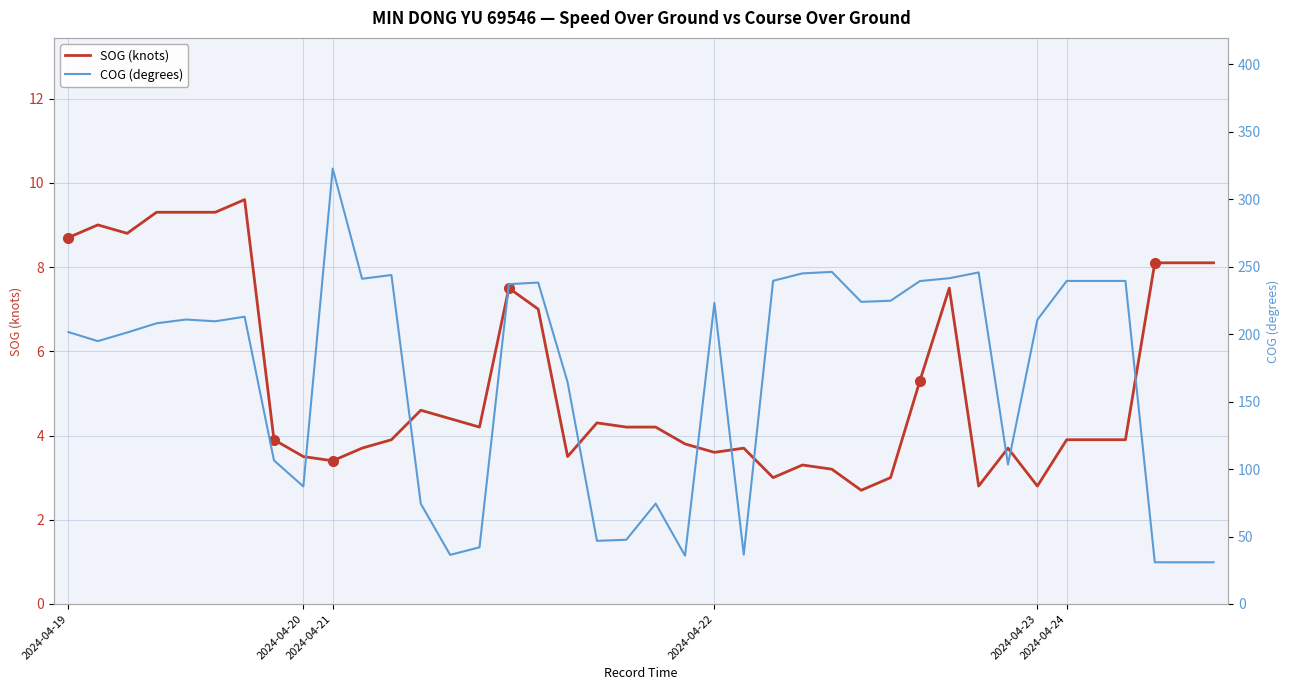

Read the SOG (knots) value at 2024-04-19.

8.7